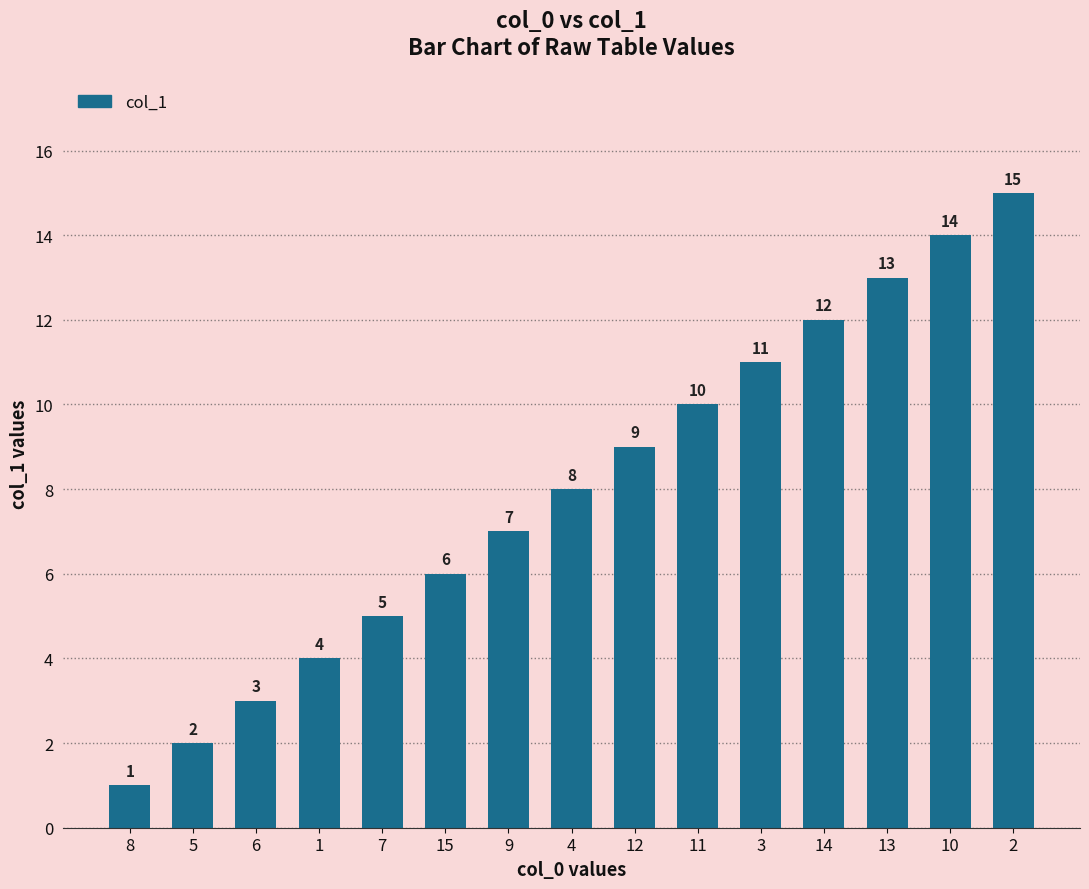

Rank the categories by value from lowest to highest.

8, 5, 6, 1, 7, 15, 9, 4, 12, 11, 3, 14, 13, 10, 2